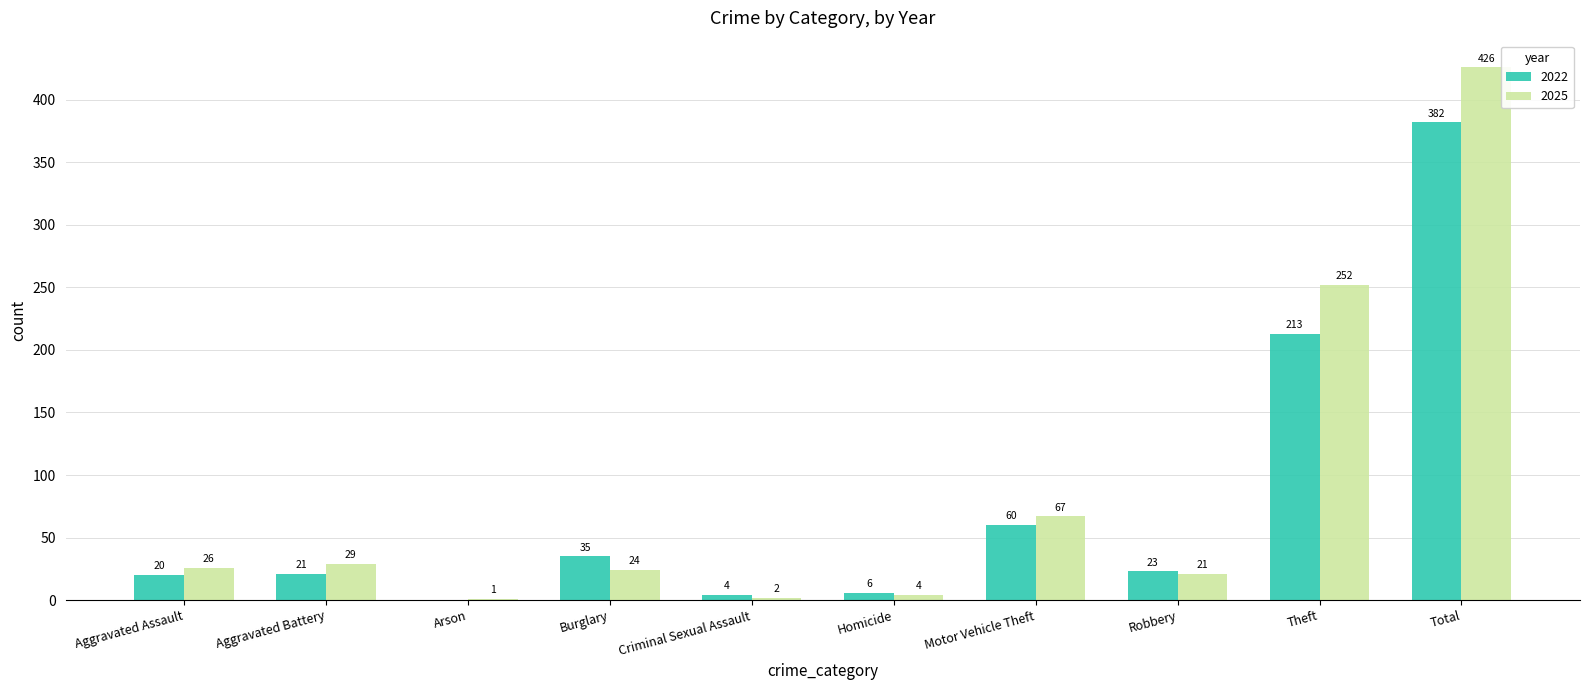

How many values in 2022 are above zero?

9